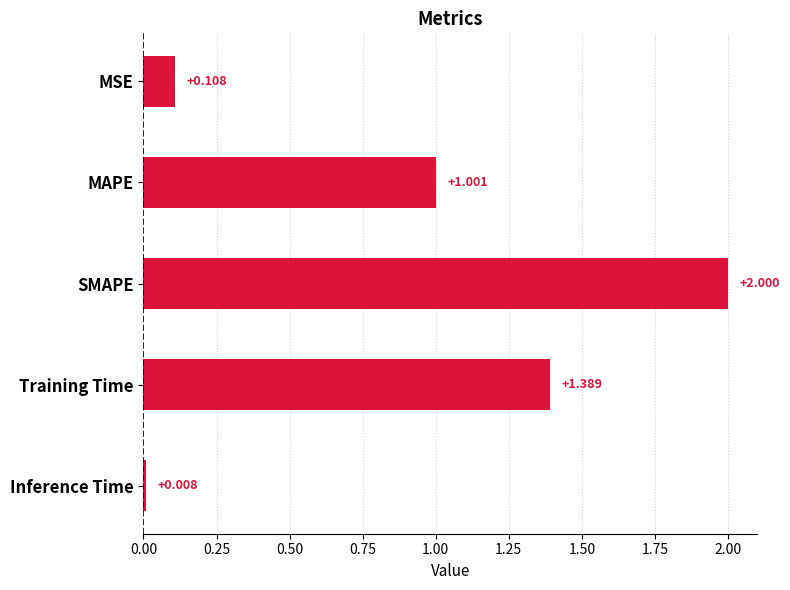

What is the label of the 1st bar from the top?

MSE